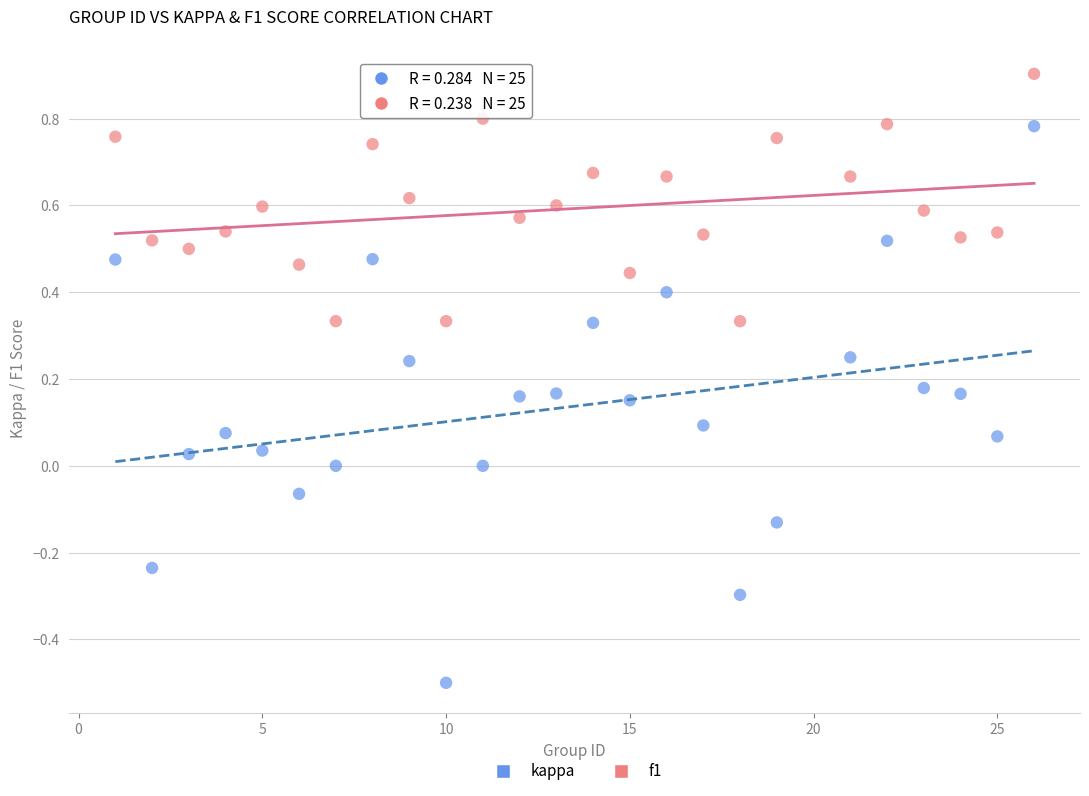

What are all the series names shown in the legend?

kappa, f1